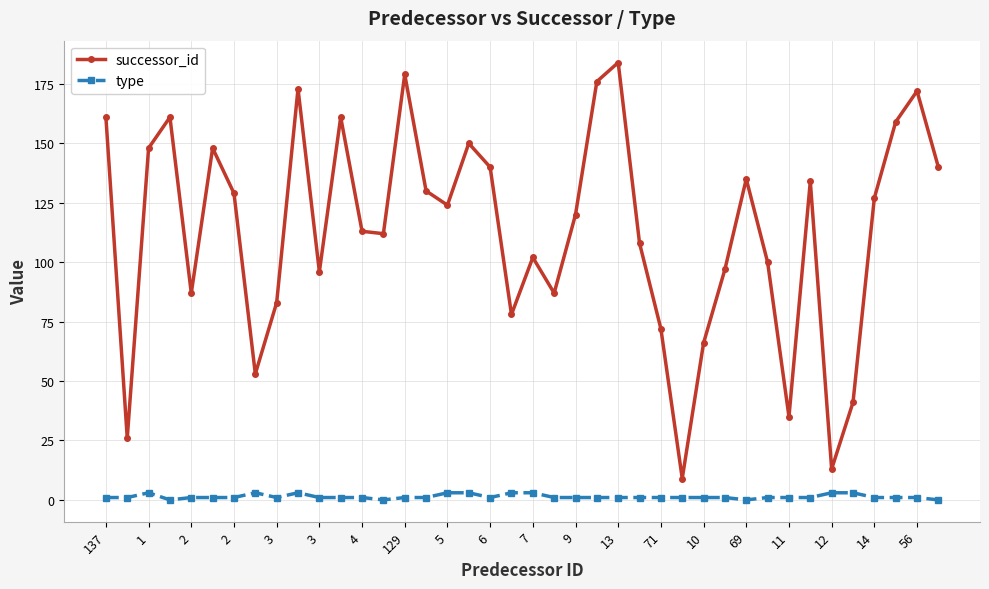

How many categories are shown in the chart?

40